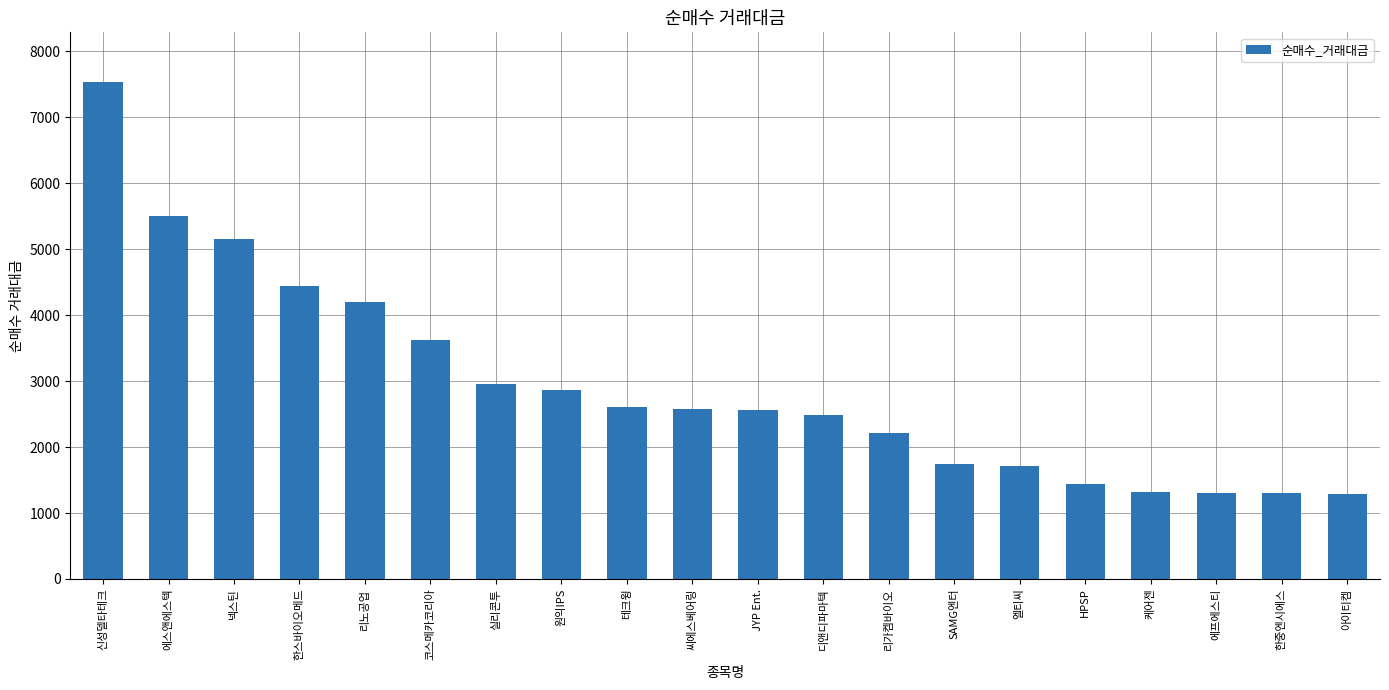

What is the minimum value shown in the chart?

1283